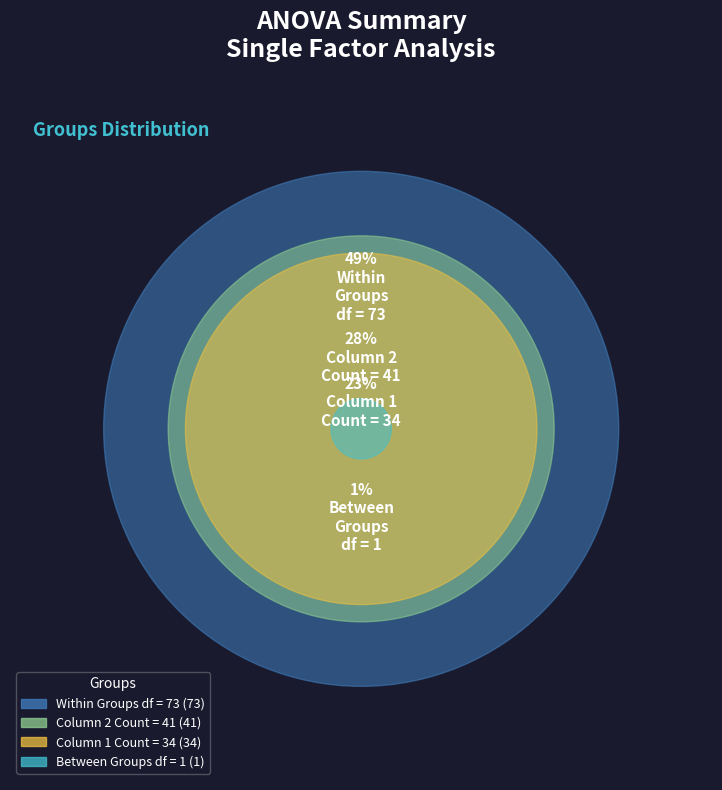

To the nearest percent, what is the difference between the largest and smallest slice percentages?

48%